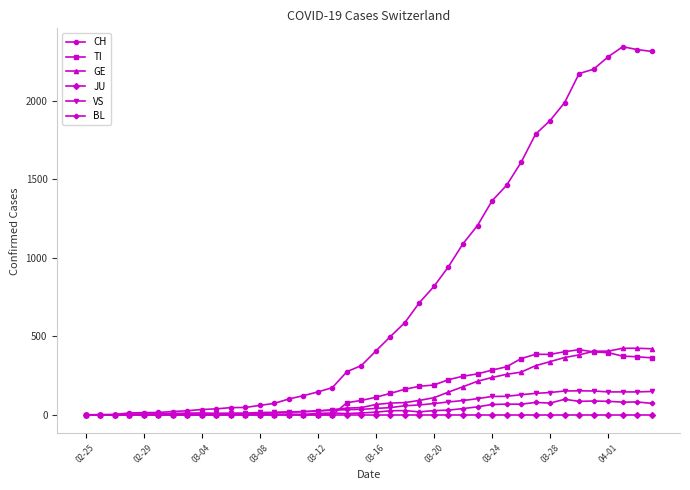

How many data points in VS are less than 41?

20